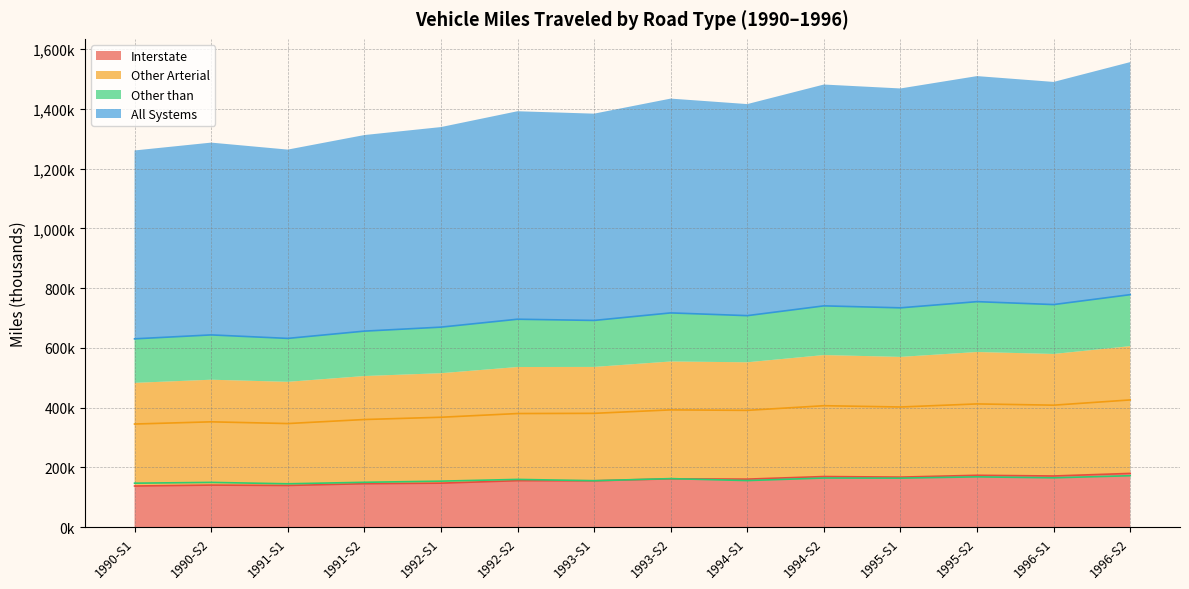

Which has a higher value, 1994-S2 or 1996-S2?

1996-S2